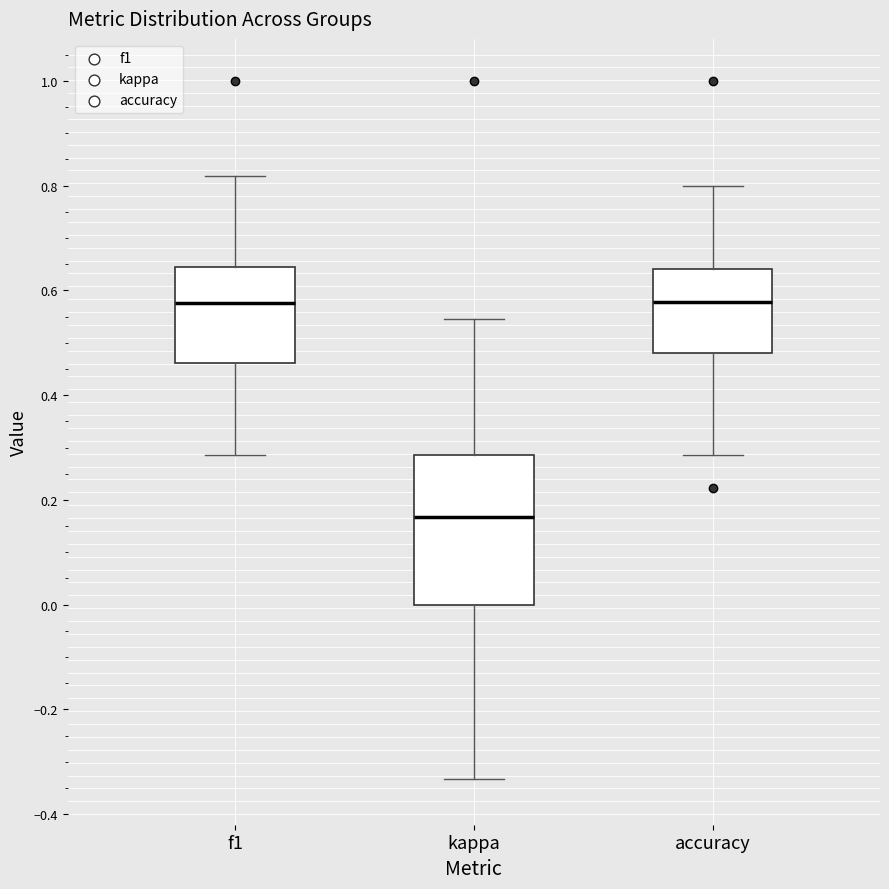

Reading left to right, read every box against the y-axis: the position of its median line, the range the box covers, and the ends of its whiskers. The values are not printed on the chart, so give them approximately, as read against the axis.

f1: median 0.58, box 0.46 to 0.64, whiskers 0.28 to 0.82
kappa: median 0.16, box 0.00 to 0.28, whiskers -0.34 to 0.54
accuracy: median 0.58, box 0.48 to 0.64, whiskers 0.28 to 0.80